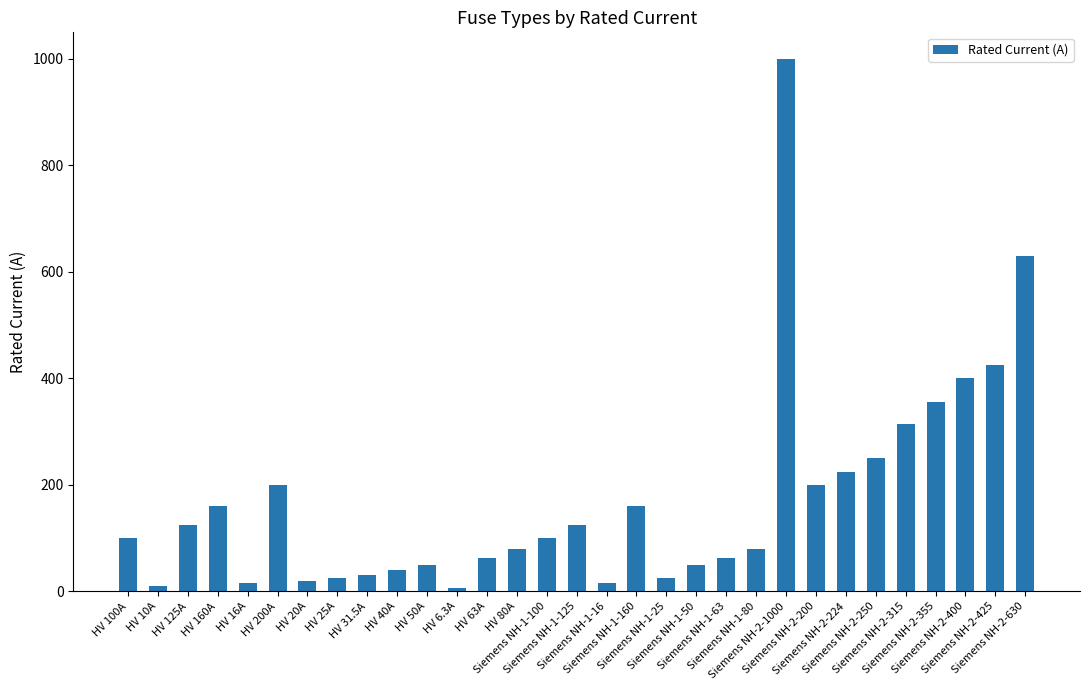

What is the change in value from HV 160A to HV 63A?

-97.0